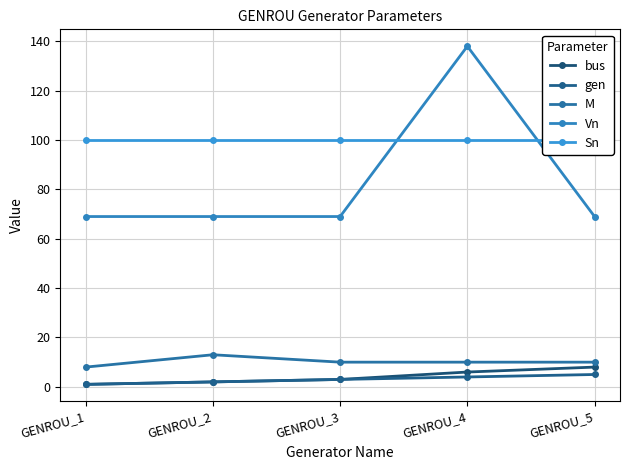

What is the value of the bus point at the 1st from the left?

1